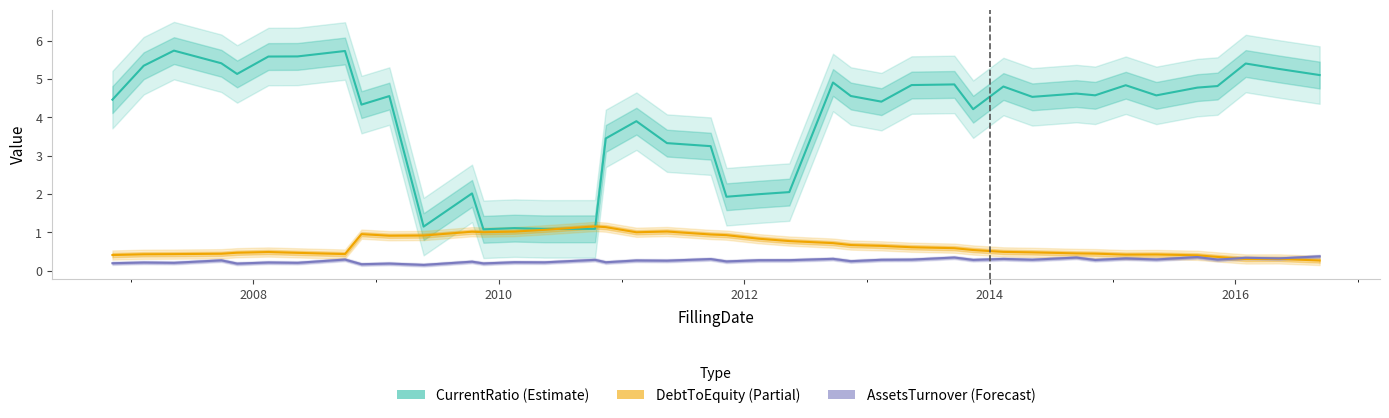

Is the value of CurrentRatio (Estimate) at 37 greater than the value of DebtToEquity (Partial) at 29?

Yes